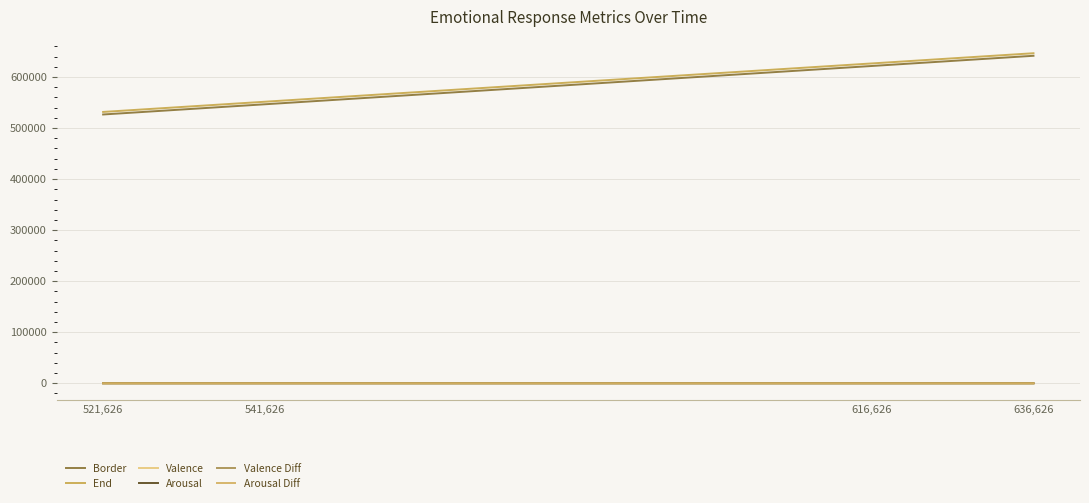

What position from the left is 636,626?

4